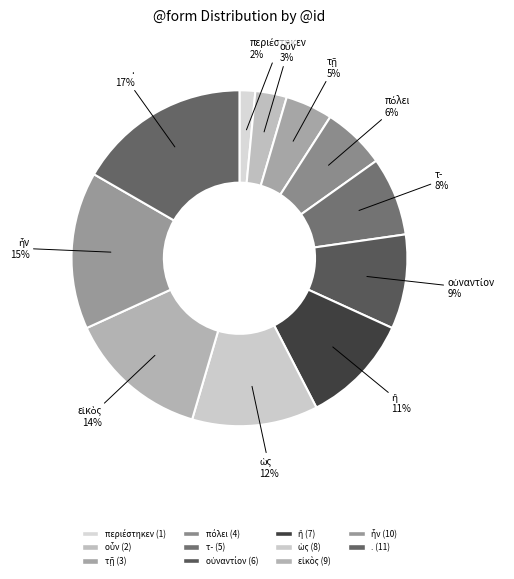

Is there any slice that represents more than half of the pie?

No